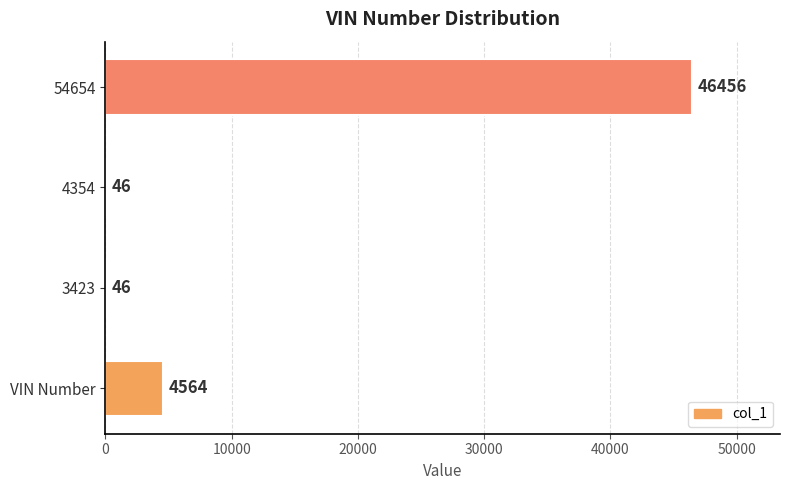

The value at 54654 is 46456. True or false?

True